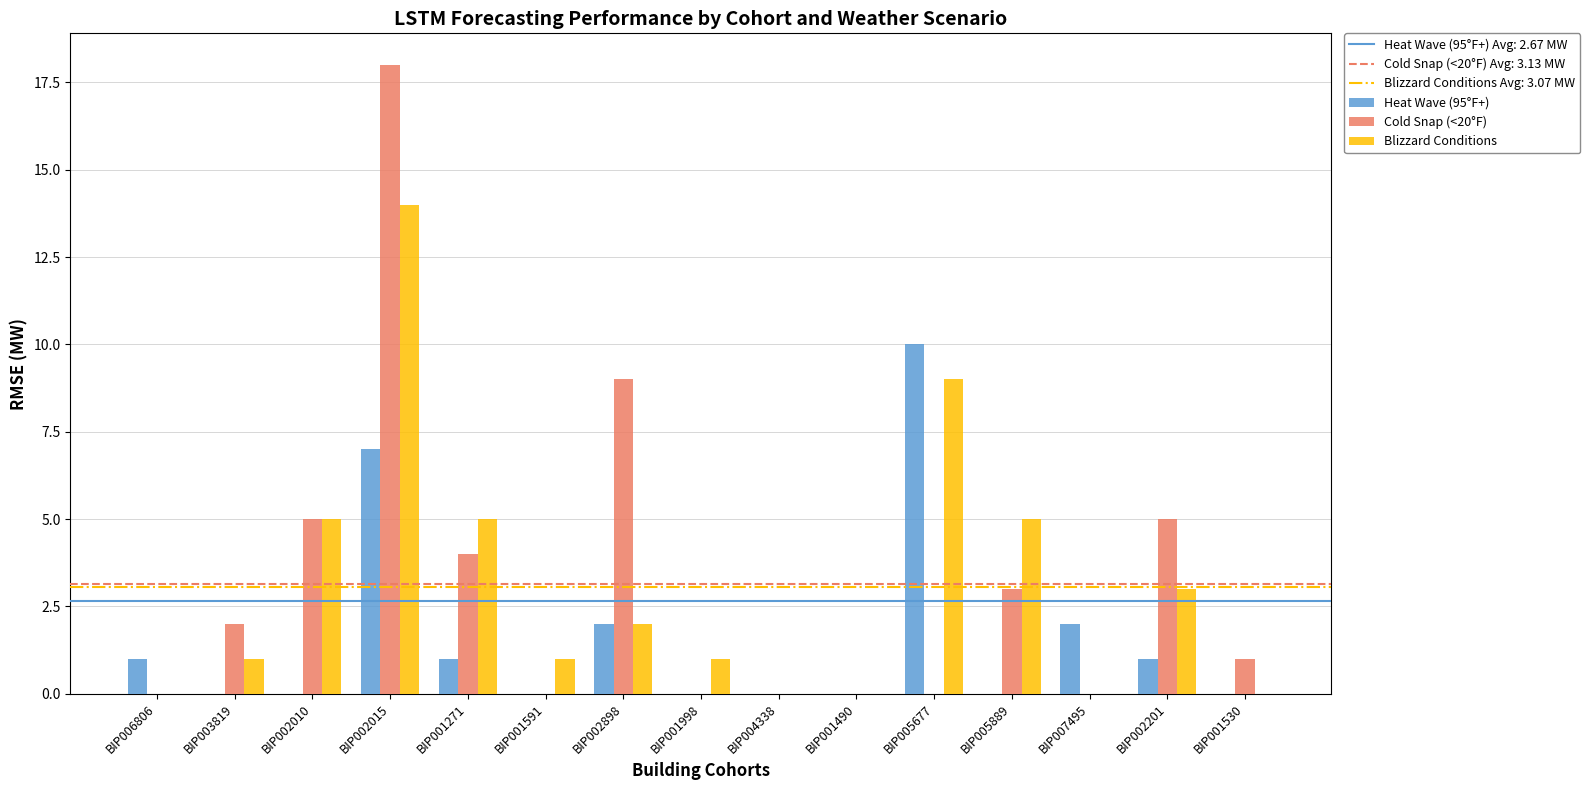

Reading left to right, transcribe all the data shown in this chart.

Heat Wave (95°F+): 1	0	0	7	1	0	2	0	0	0	10	0	2	1	0
Cold Snap (<20°F): 0	2	5	18	4	0	9	0	0	0	0	3	0	5	1
Blizzard Conditions: 0	1	5	14	5	1	2	1	0	0	9	5	0	3	0